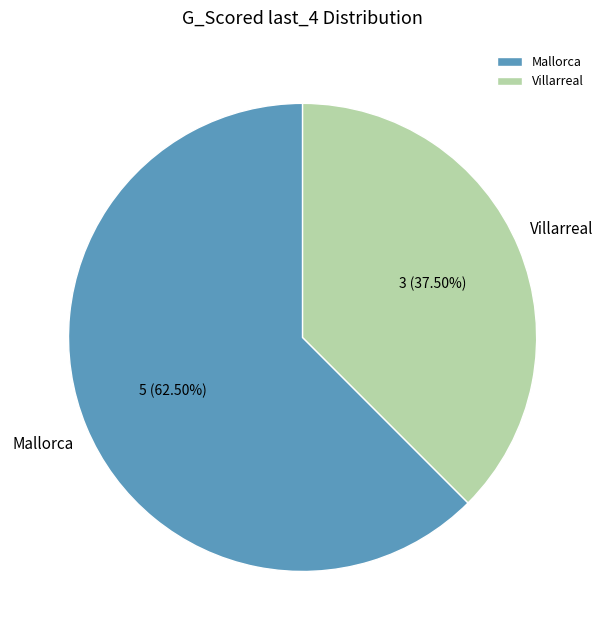

How many segments does this pie chart have?

2